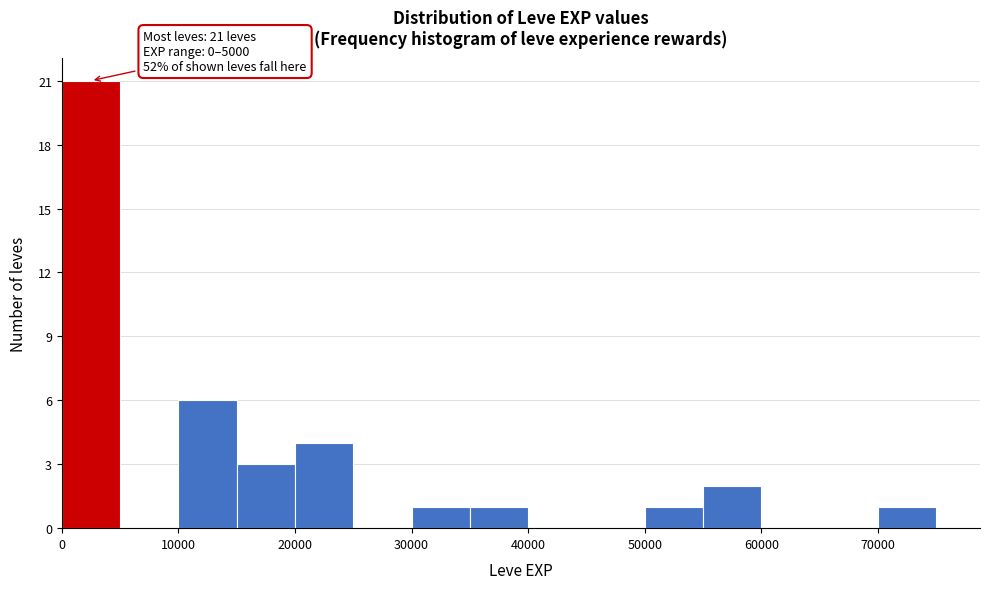

Which range on the x-axis has the tallest bar?

0 to 5000